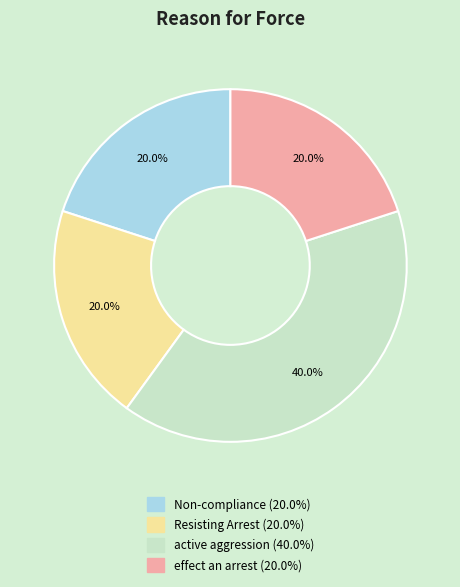

What percentage is the effect an arrest slice, to the nearest percent?

20%